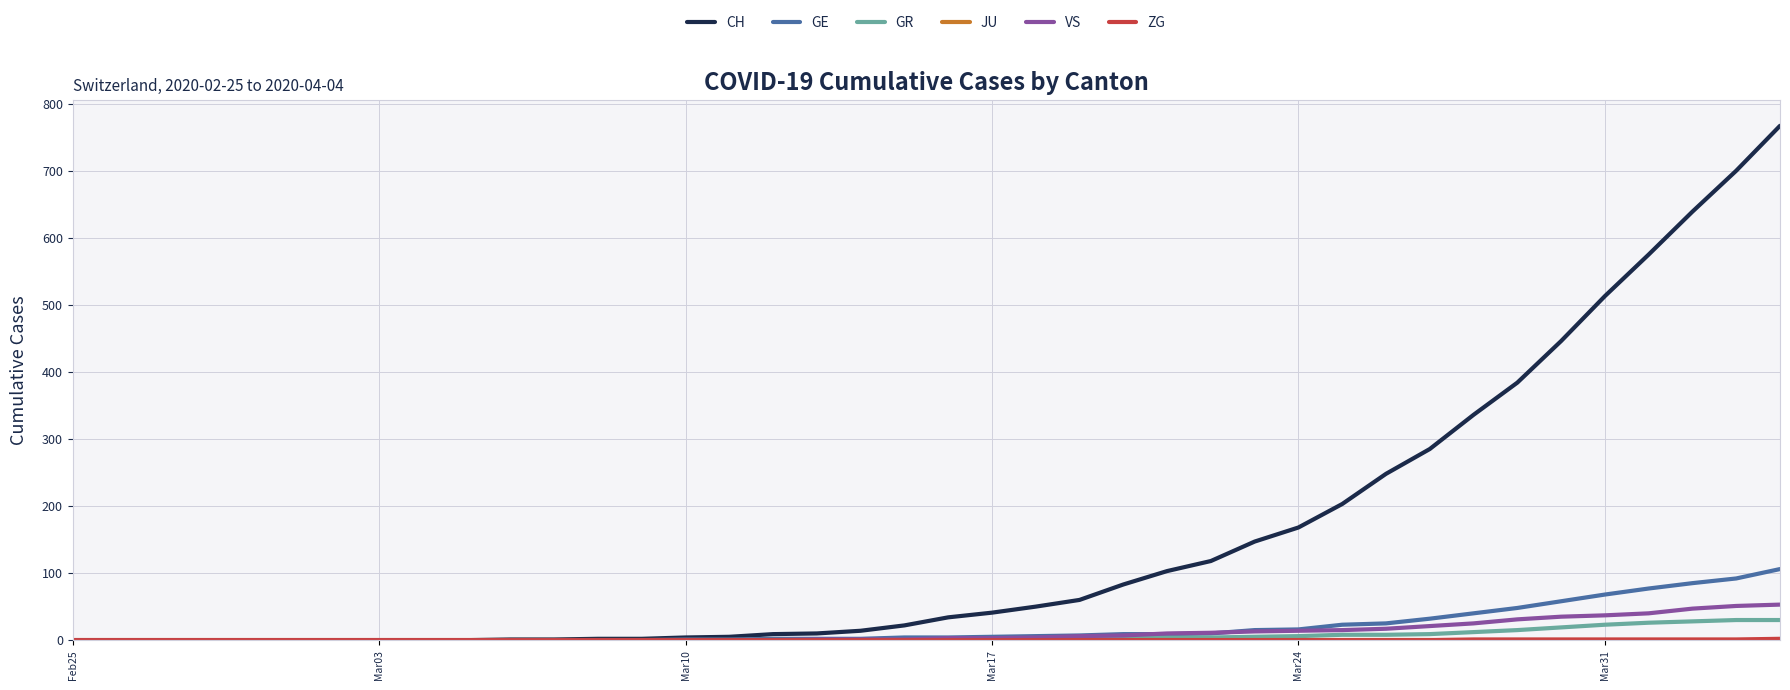

What is the highest value of the GE series?

106